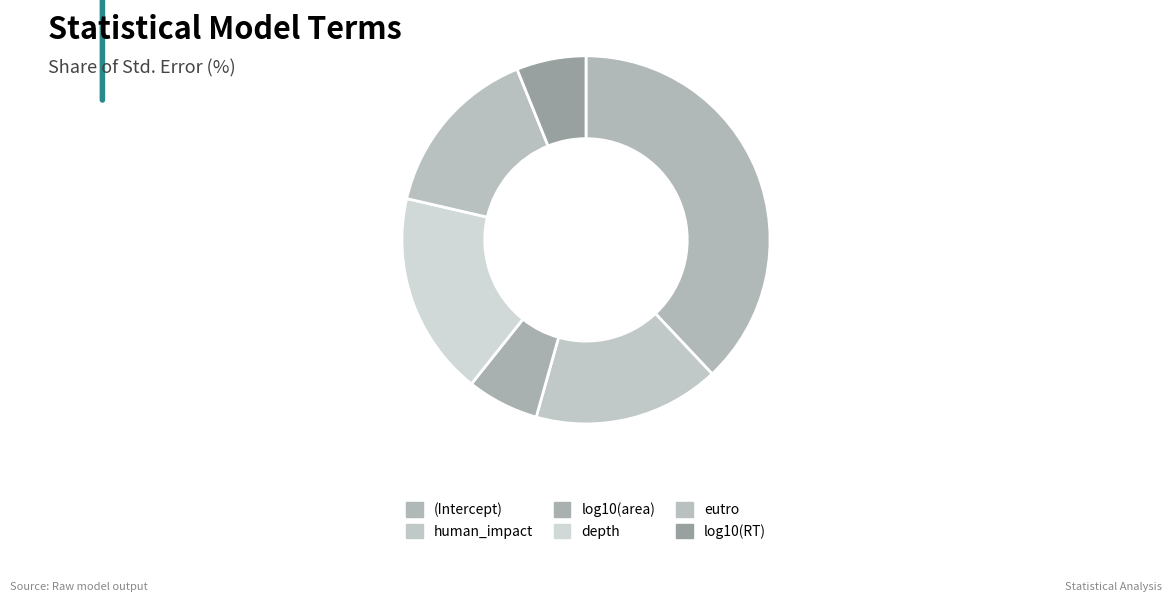

The (Intercept) slice represents 49% of the pie. True or false?

False